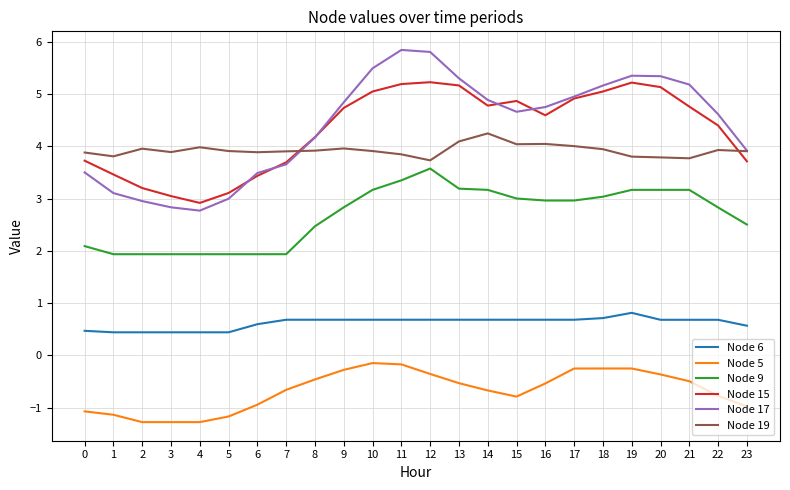

What is the difference between the second highest and minimum values in the Node 19 series?

0.4